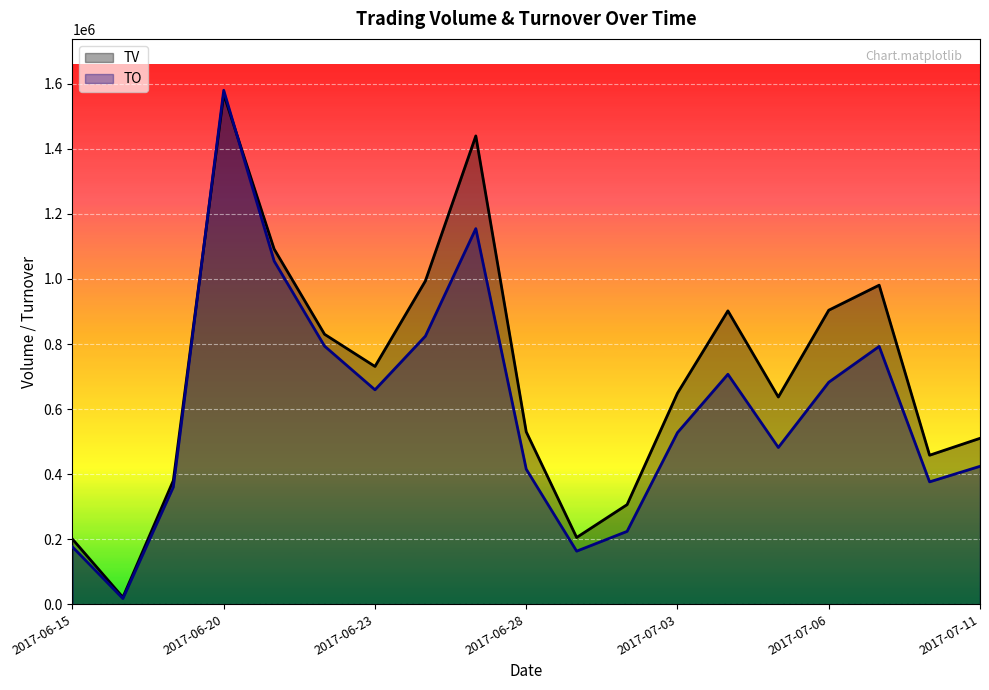

At which category is the sum across all series the highest?

2017-06-20